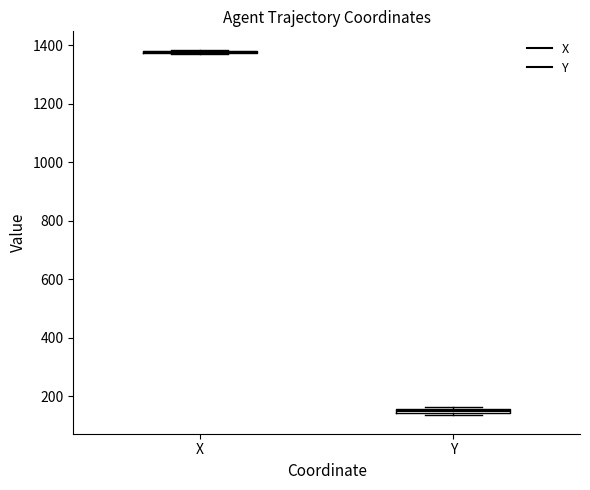

Where is the upper edge of the box for Y on the y-axis? The values are not printed on the chart, so give them approximately, as read against the axis.

160